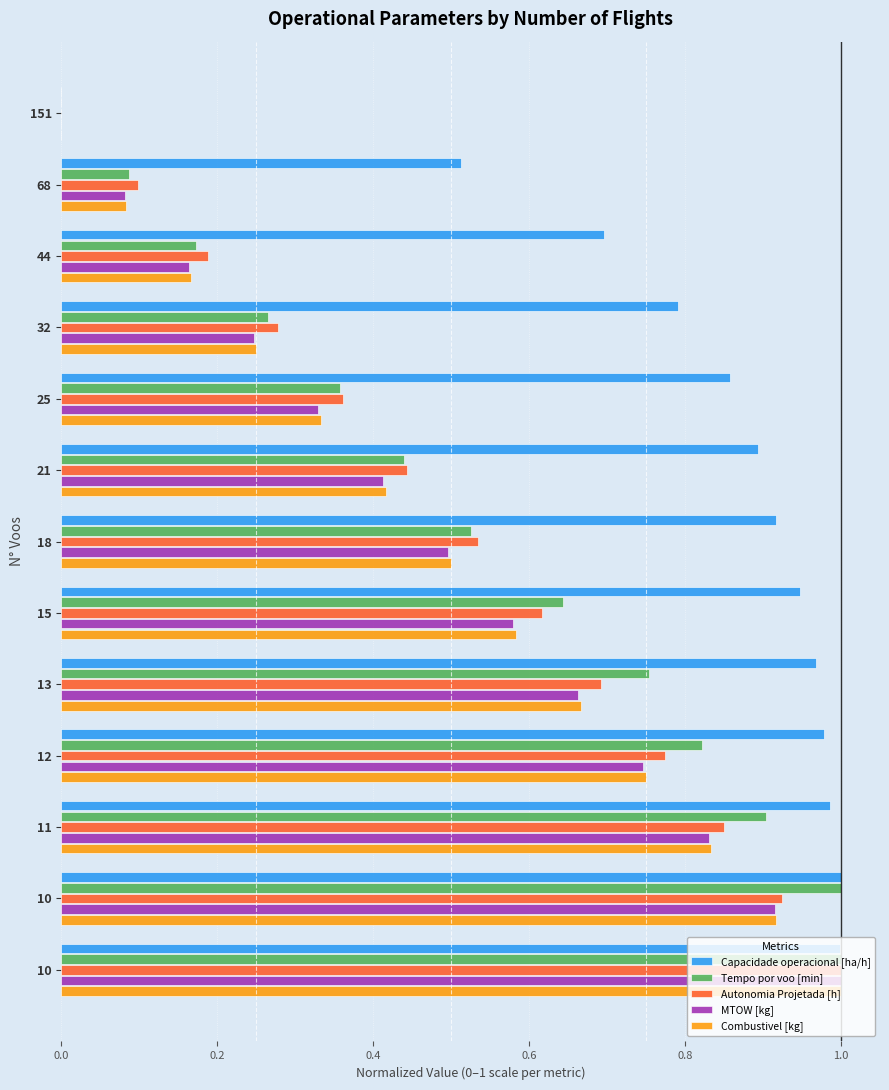

What are all the series names shown in the legend?

Capacidade operacional [ha/h], Tempo por voo [min], Autonomia Projetada [h], MTOW [kg], Combustivel [kg]